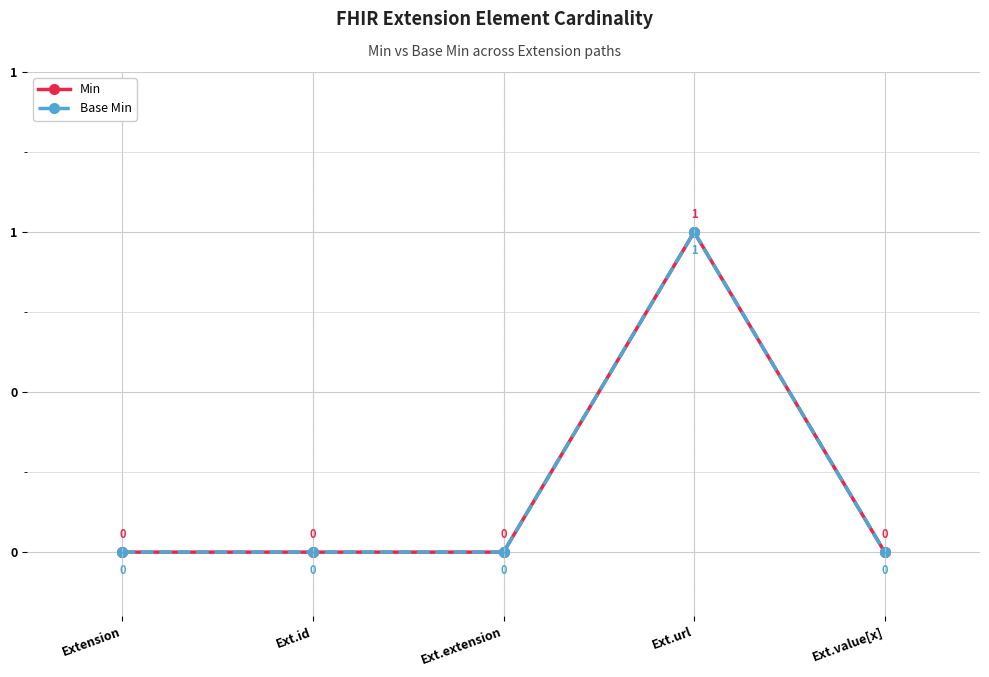

How many Min values are between 0 and 1?

5